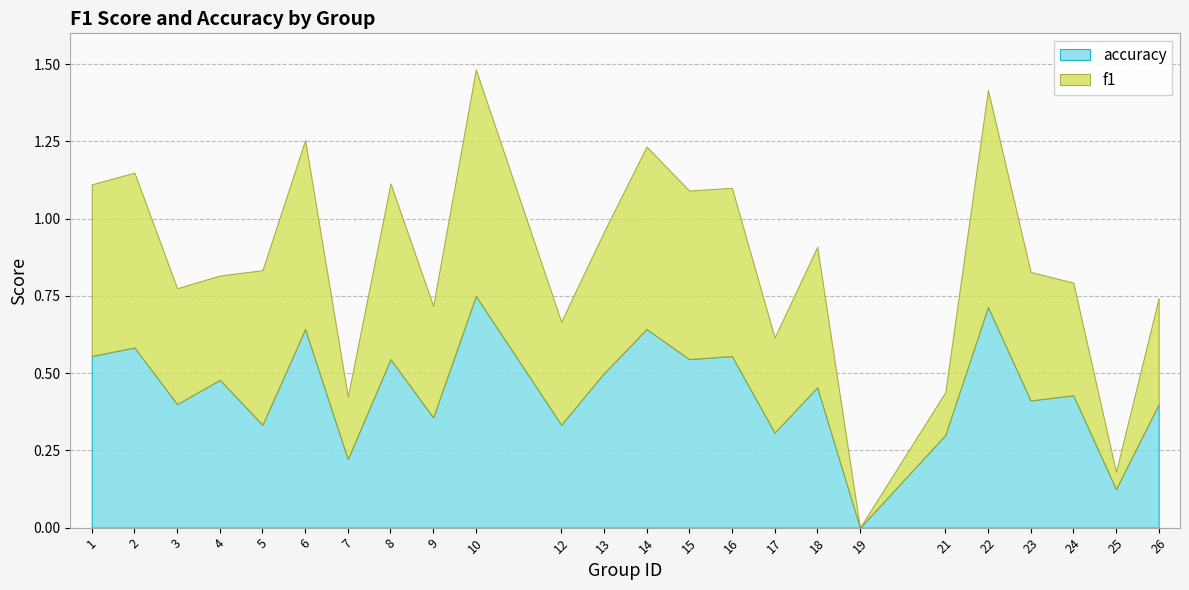

Where is the first local maximum for accuracy?

2